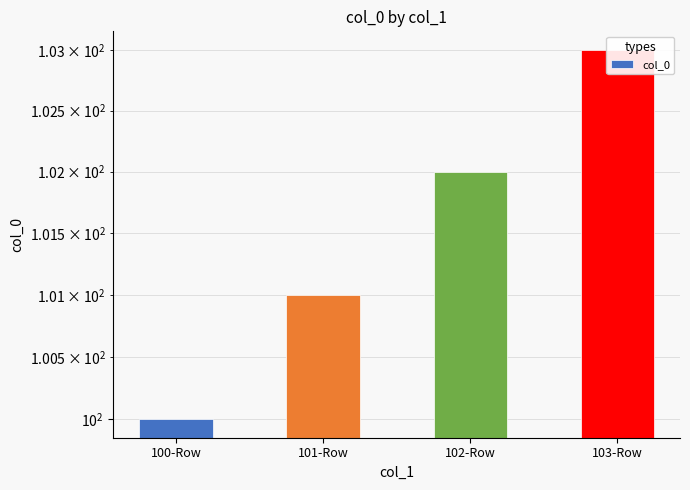

What is the maximum value shown in the chart?

103